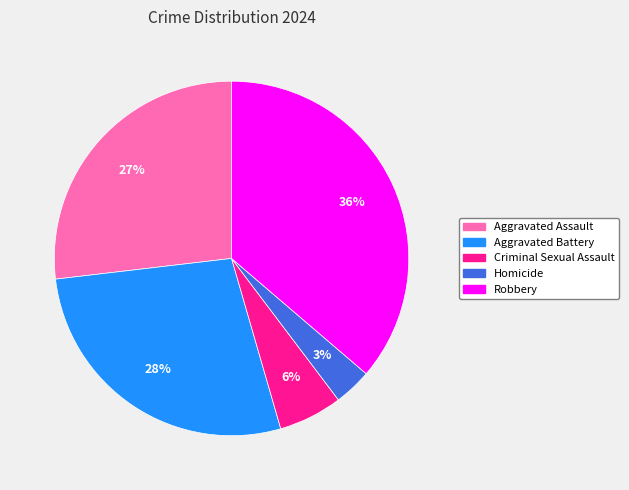

Count the number of slices in the pie.

5